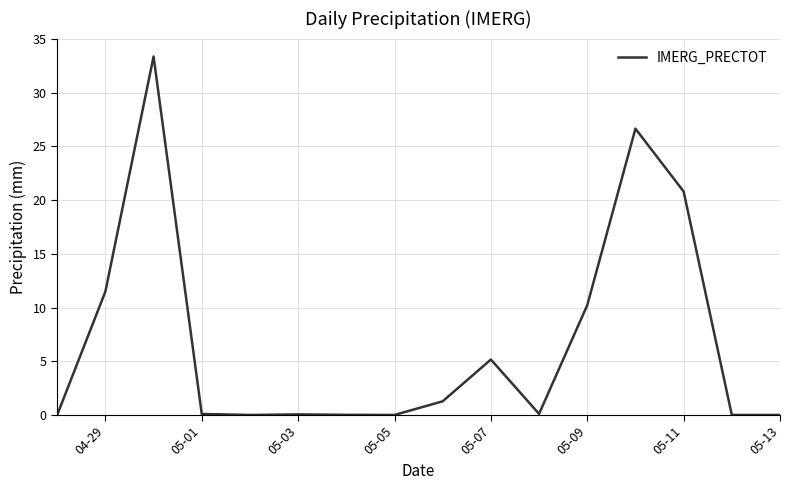

What is the maximum value shown in the chart?

33.4